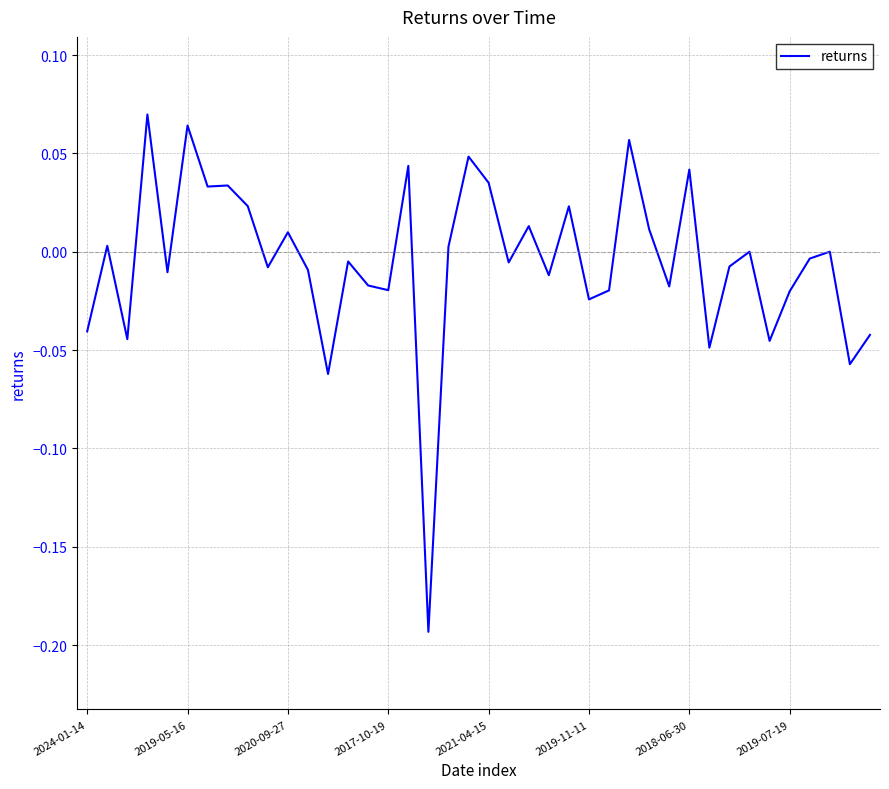

What is the difference between the maximum and minimum values?

0.3